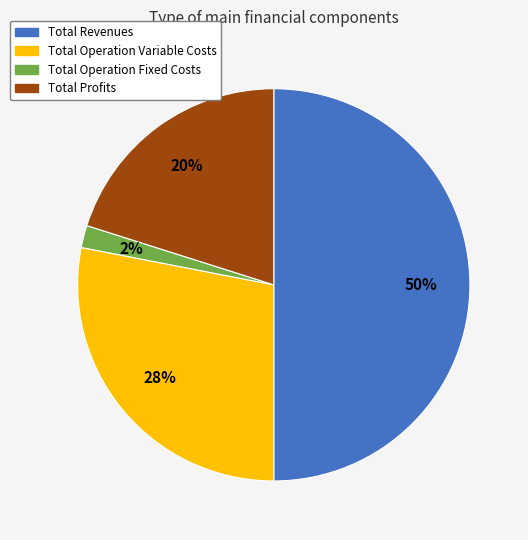

To the nearest percent, what is the average slice percentage?

25%